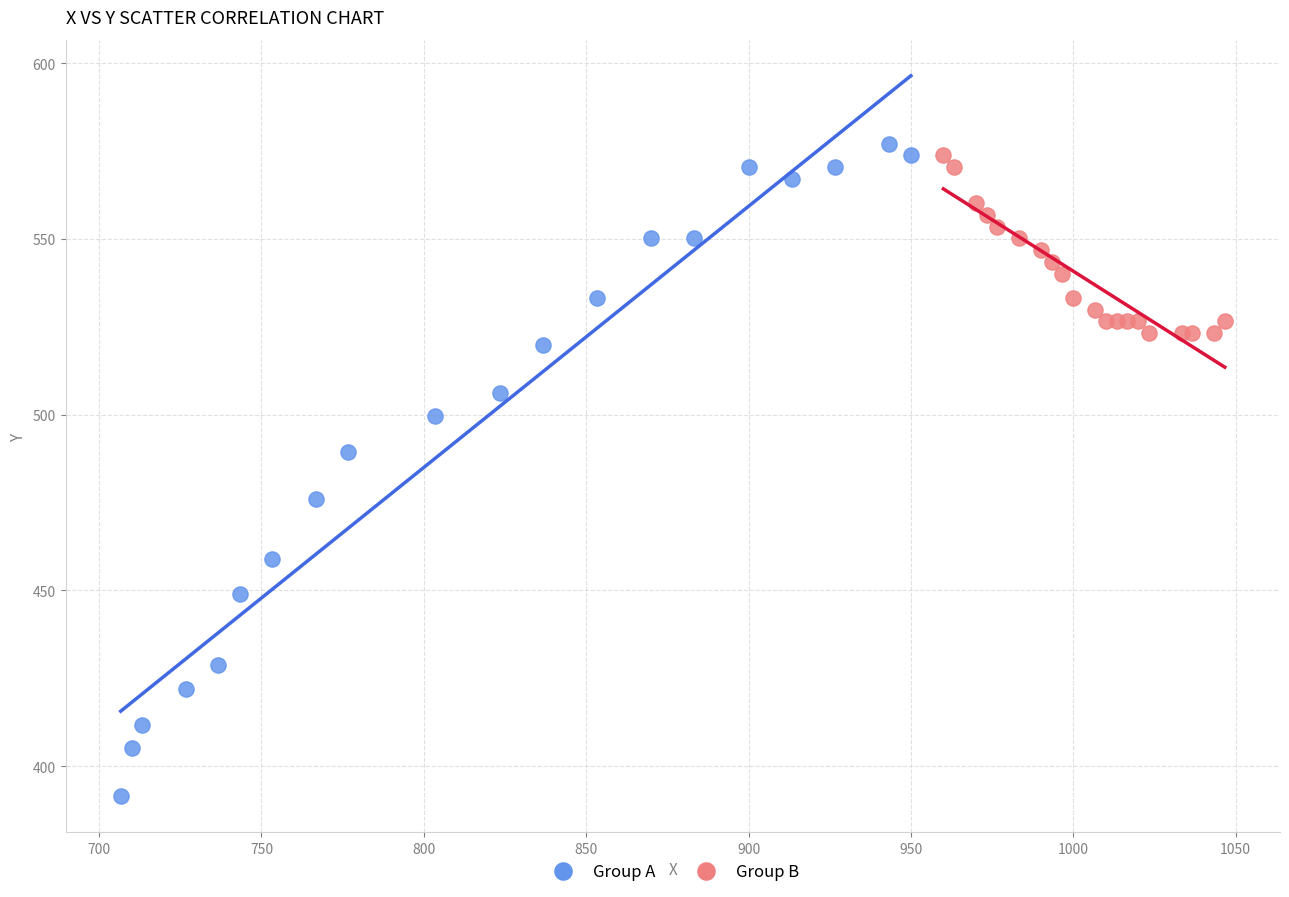

Which series contains the lowest Y value?

Group A